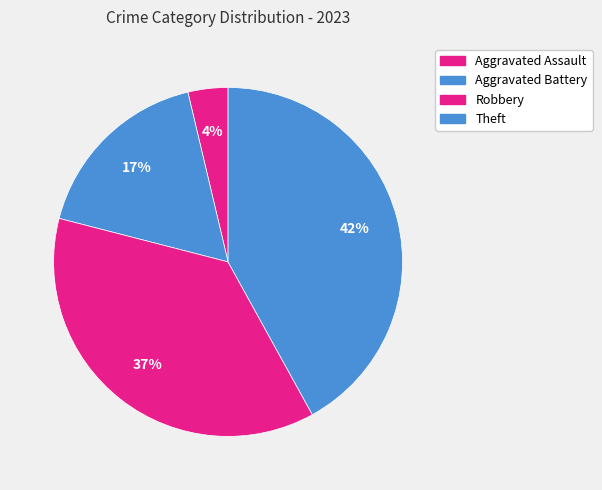

To the nearest percent, what percentage of the pie is Theft?

42%